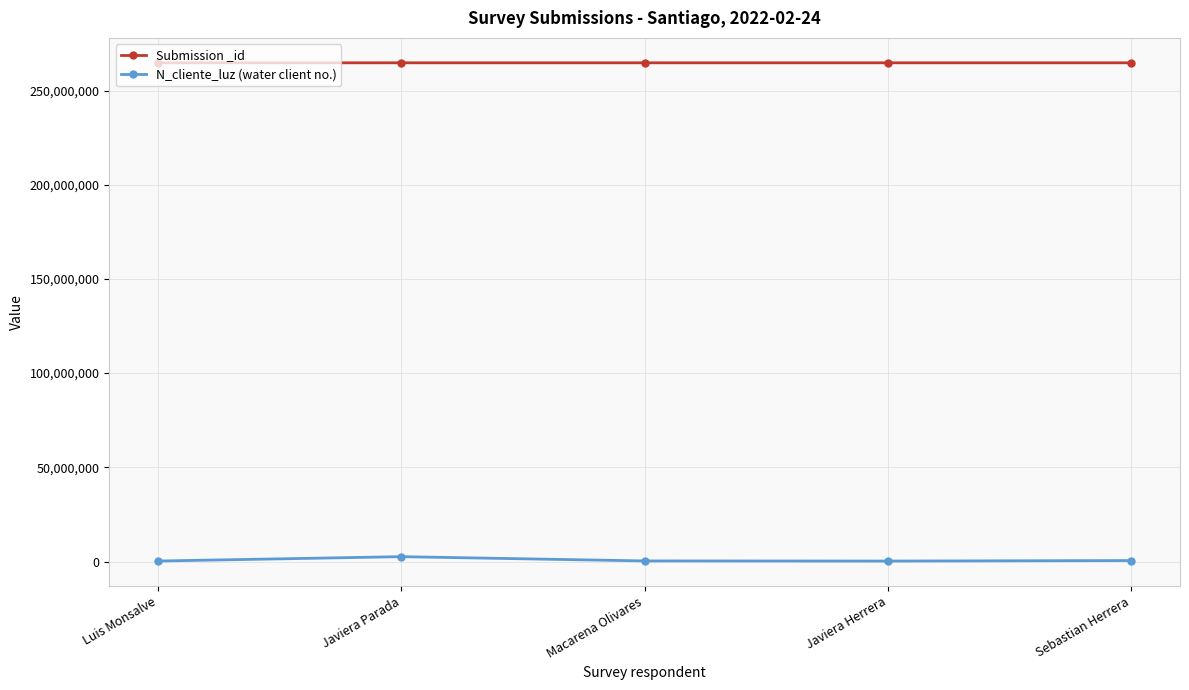

True or false: N_cliente_luz (water client no.) and Submission _id intersect in this chart.

False